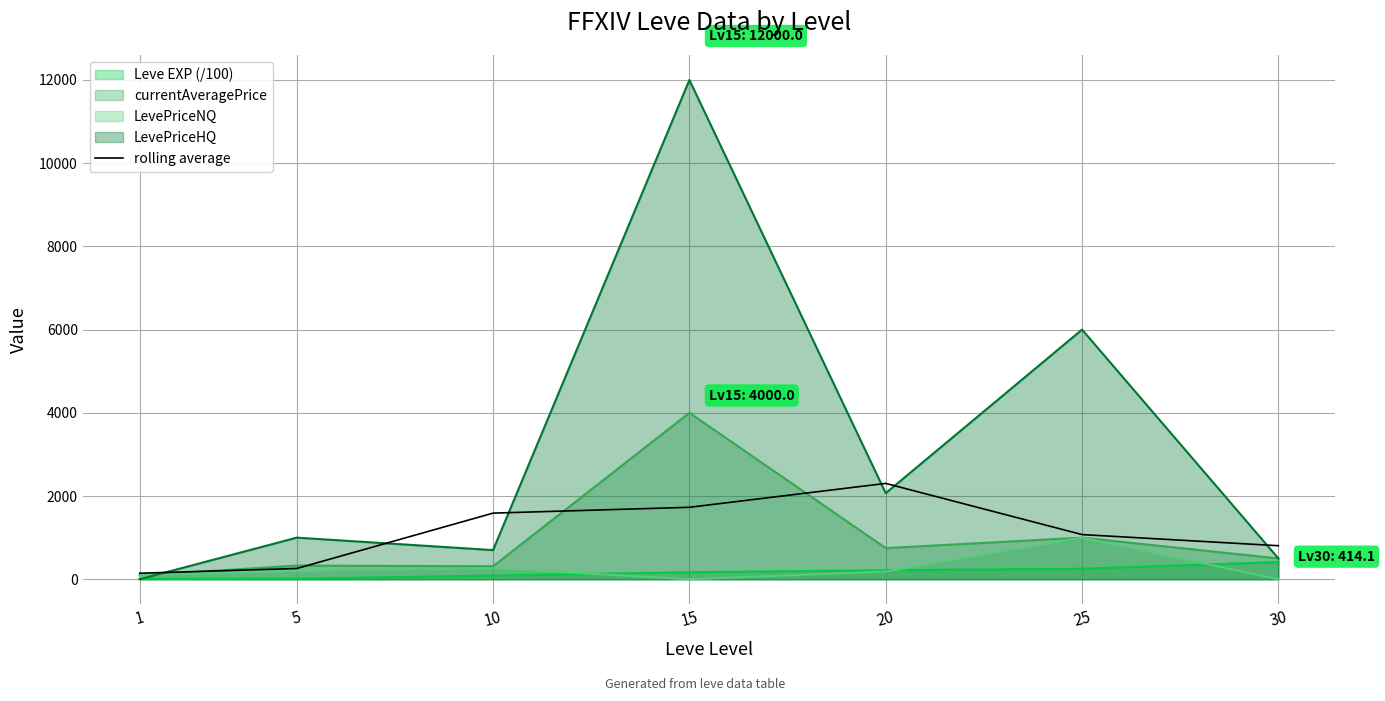

Does the chart display data point markers on the line(s)?

No